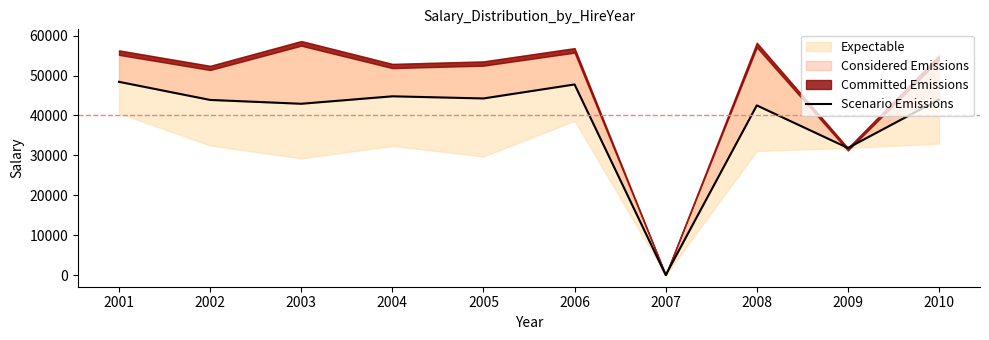

True or false: the data has more than 0 interior local peaks.

True